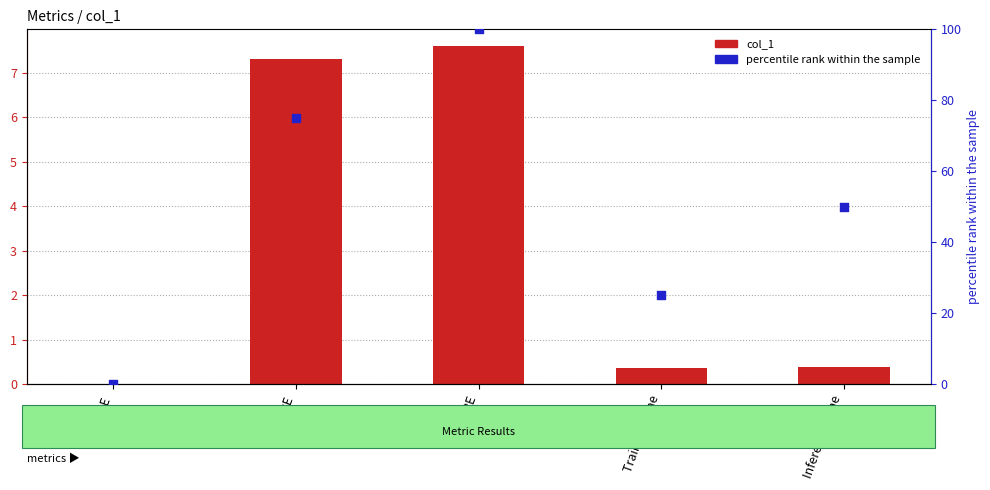

Which series has the widest spread of Y values?

percentile rank within the sample